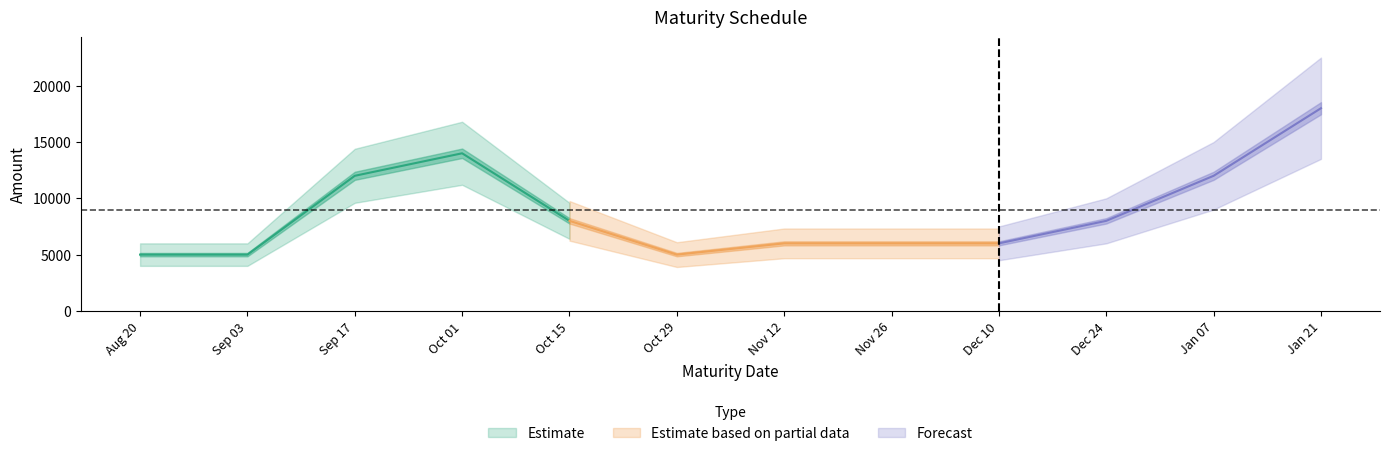

At which category does the chart reach its peak across all series?

2025-01-21